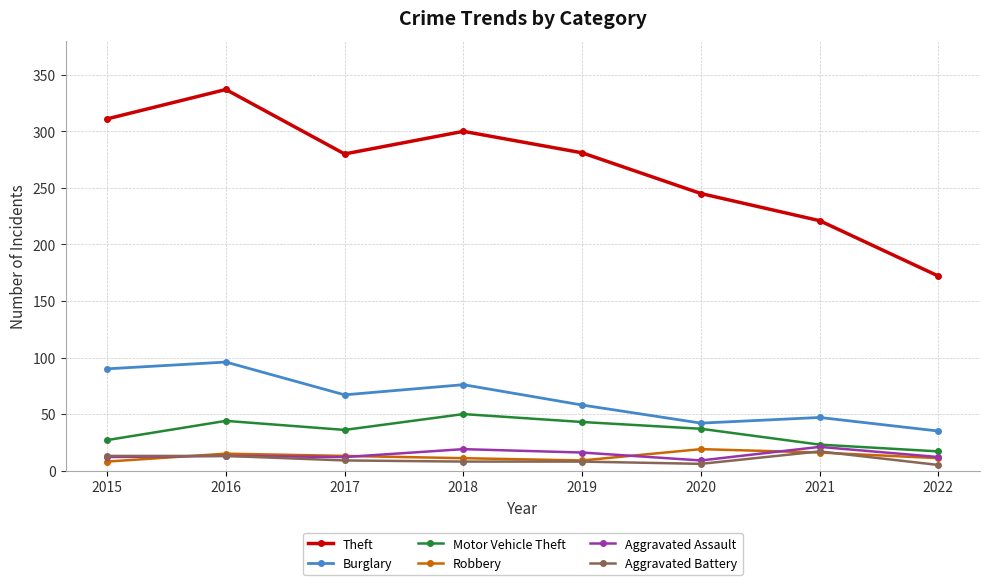

How many lines are shown in the chart?

6